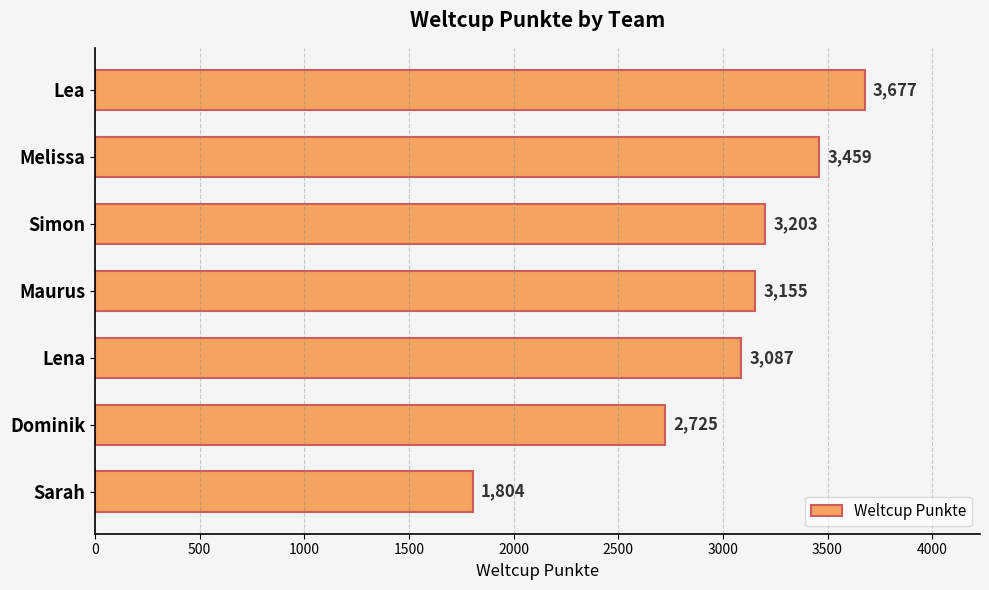

Reading bottom to top, list all the values displayed in this chart.

1804	2725	3087	3155	3203	3459	3677